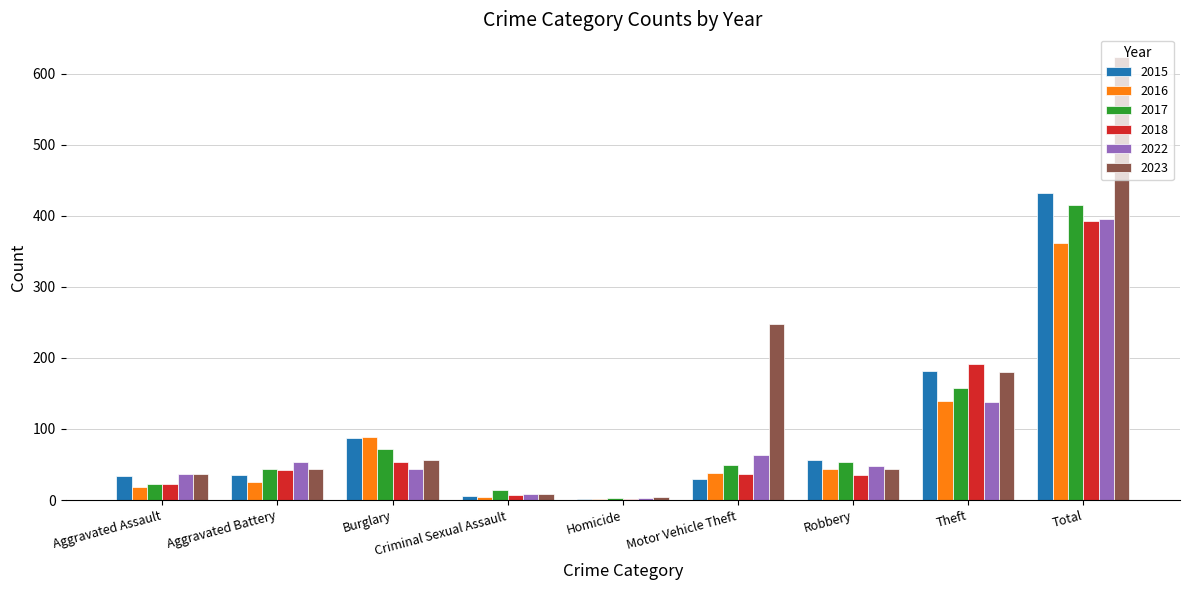

What are all the series names shown in the legend?

2015, 2016, 2017, 2018, 2022, 2023